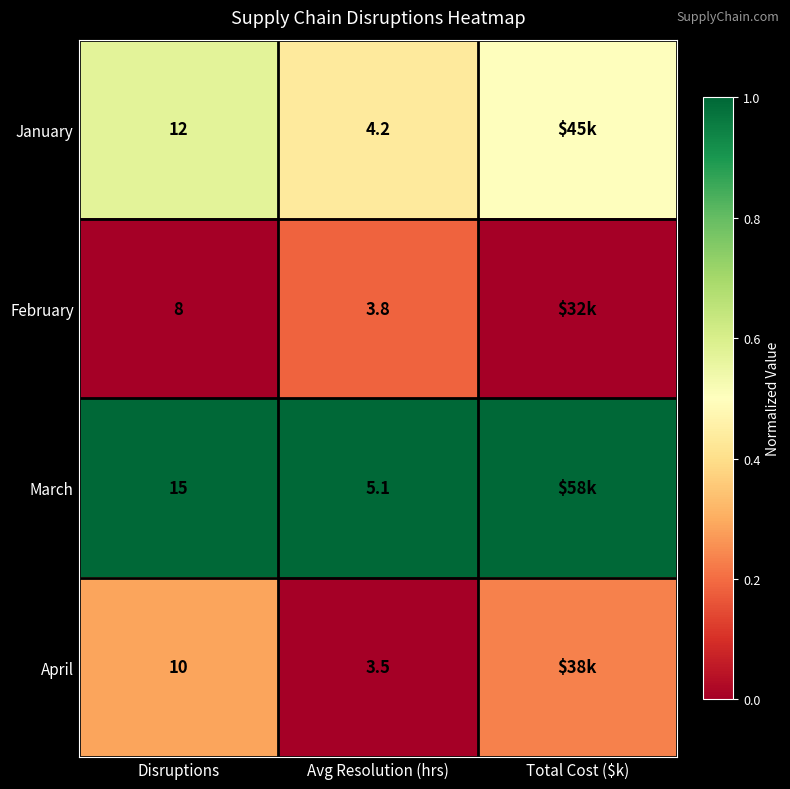

Is the value of April at Avg Resolution (hrs) greater than the value of February at Disruptions?

No